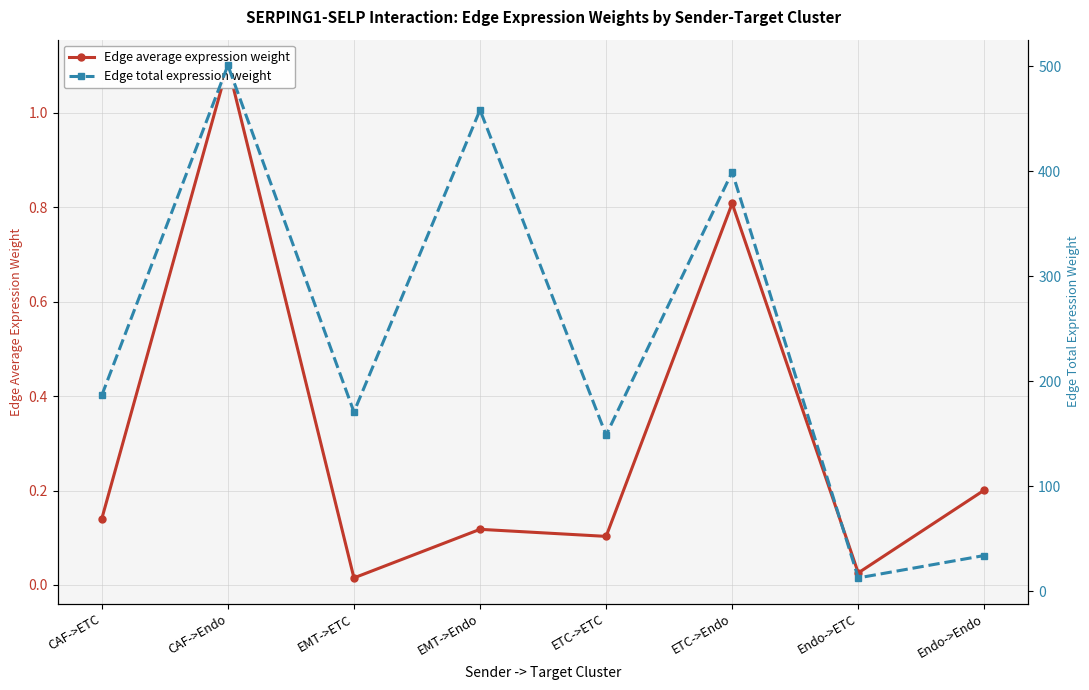

At which category does Edge average expression weight reach its first local valley?

EMT->ETC